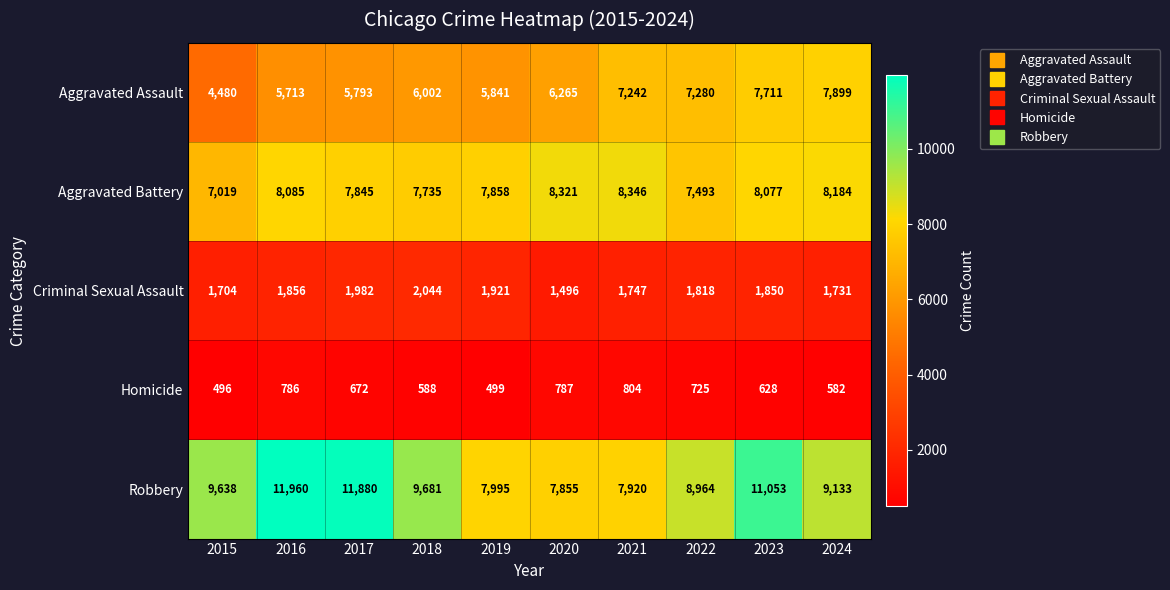

Which series has the largest range (max minus min)?

Robbery